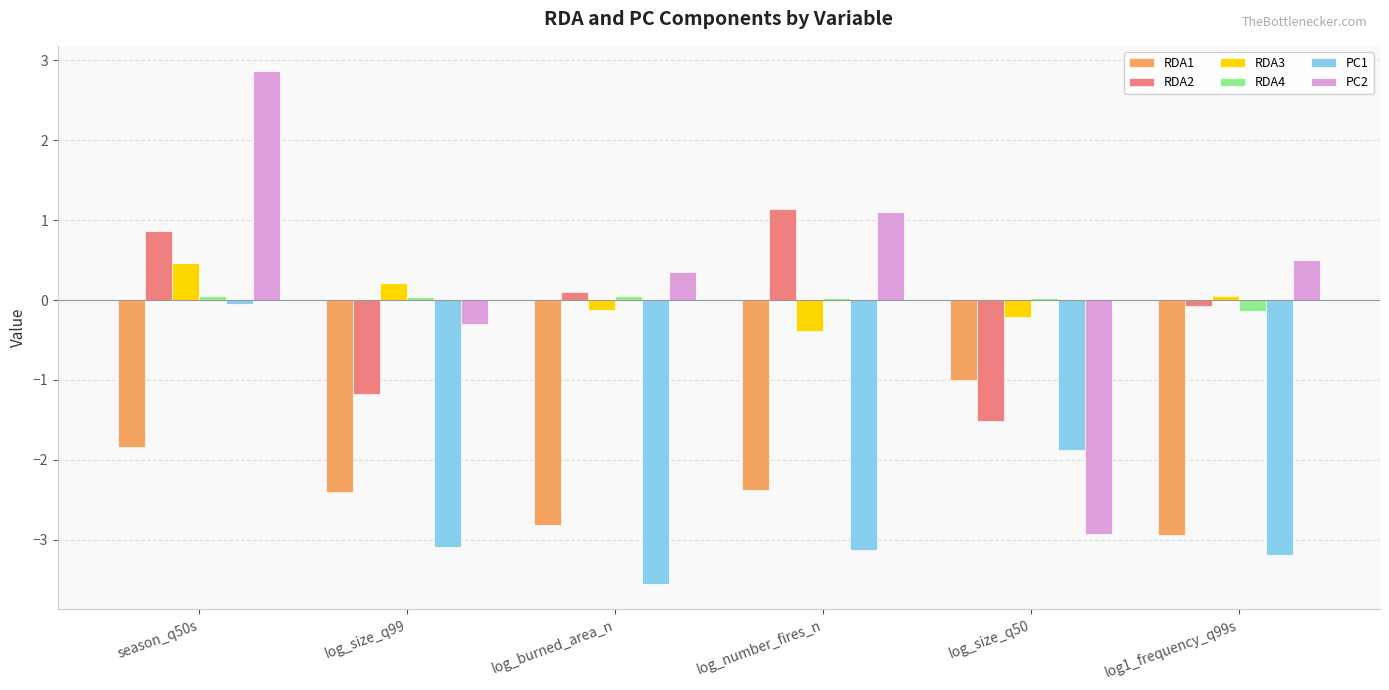

The value of PC1 at season_q50s is -0.0. True or false?

True